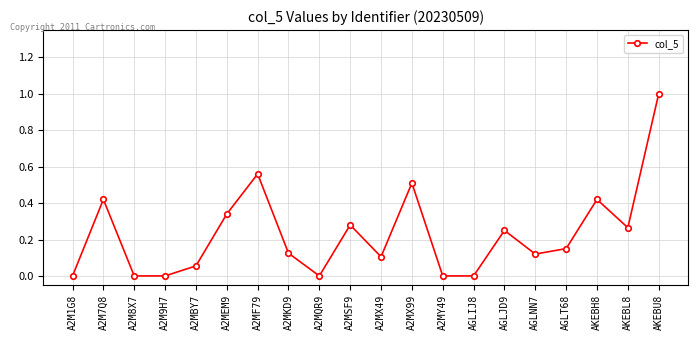

Where is the first local maximum?

A2M7Q8